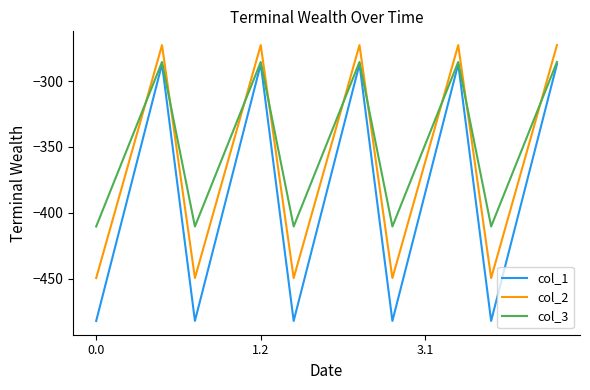

Rank the series by their average value, from lowest to highest.

col_1, col_2, col_3